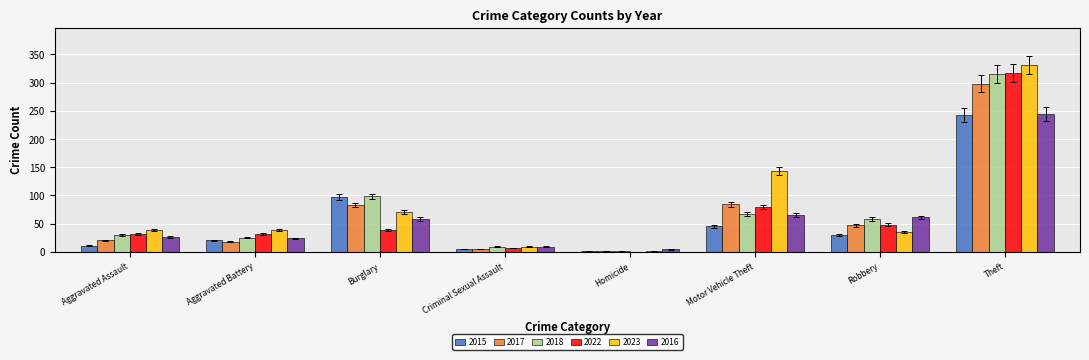

Between Motor Vehicle Theft and Robbery, which series saw the biggest shift?

2023